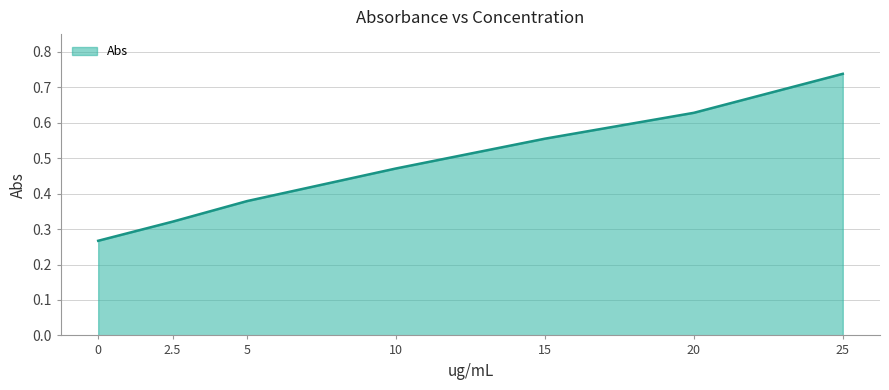

List the labels in order of value, smallest first.

0, 2.5, 5, 10, 15, 20, 25